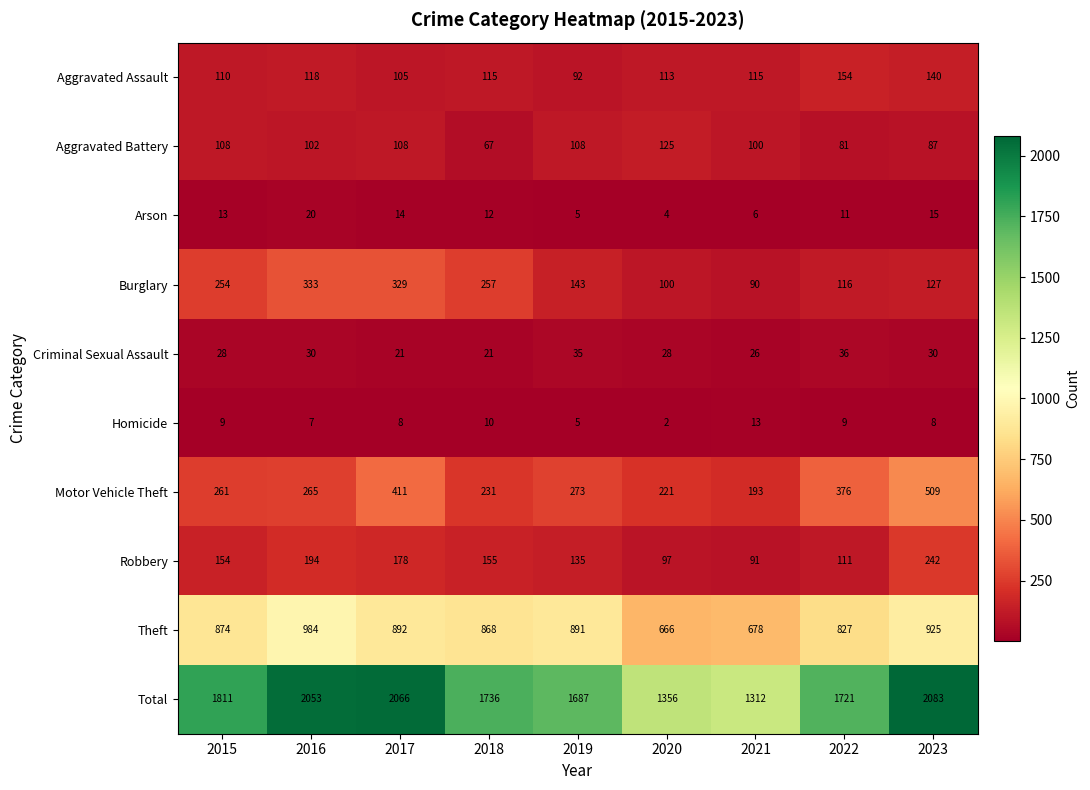

What is the lowest value of the Theft series?

666